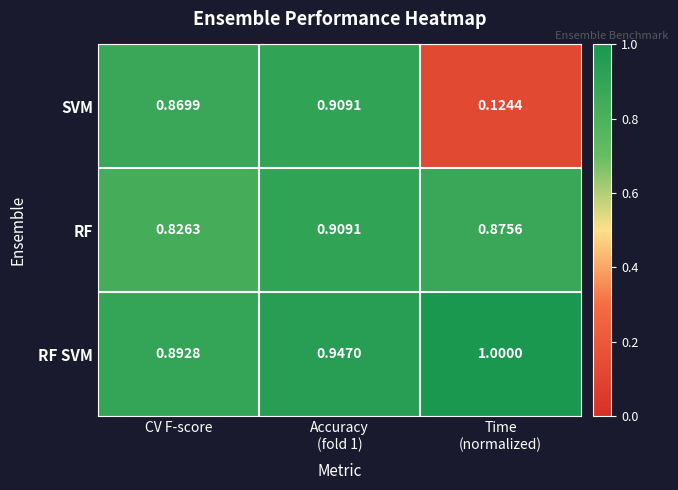

Where is RF nearest to the value 0?

CV F-score